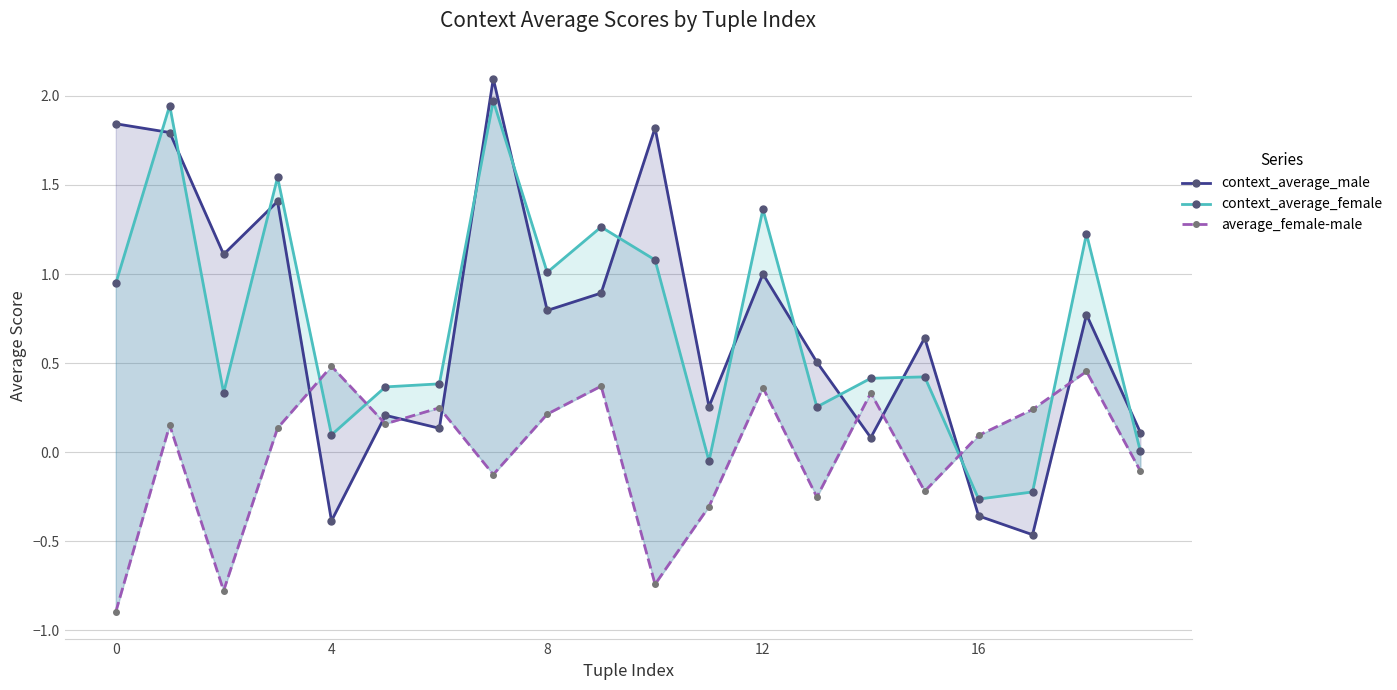

True or false: context_average_female has a value of -0.2 at 17.

True